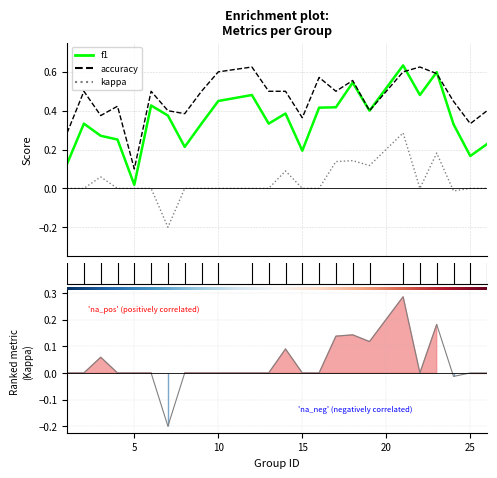

Is it true that accuracy equals 0.3 at 1?

True